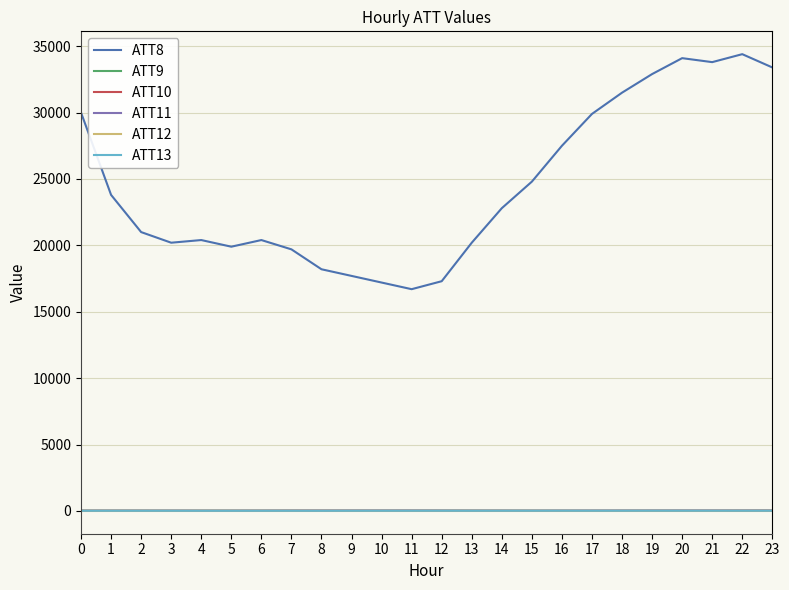

True or false: ATT8 and ATT12 cross at least once.

False